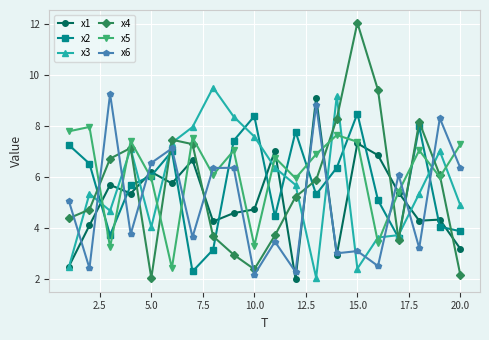

What is the value of the x2 point at the 2nd from the left?

6.5